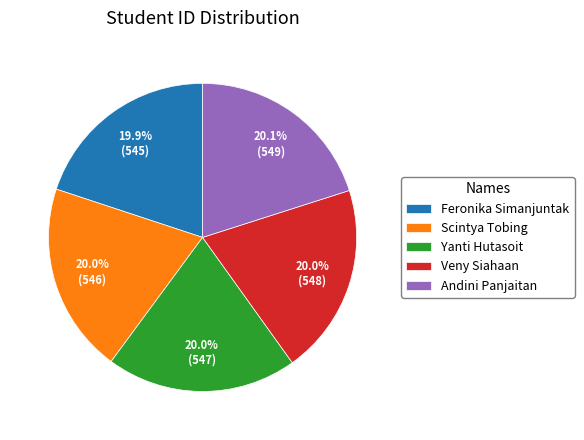

To the nearest percent, what portion does Veny Siahaan represent?

20%